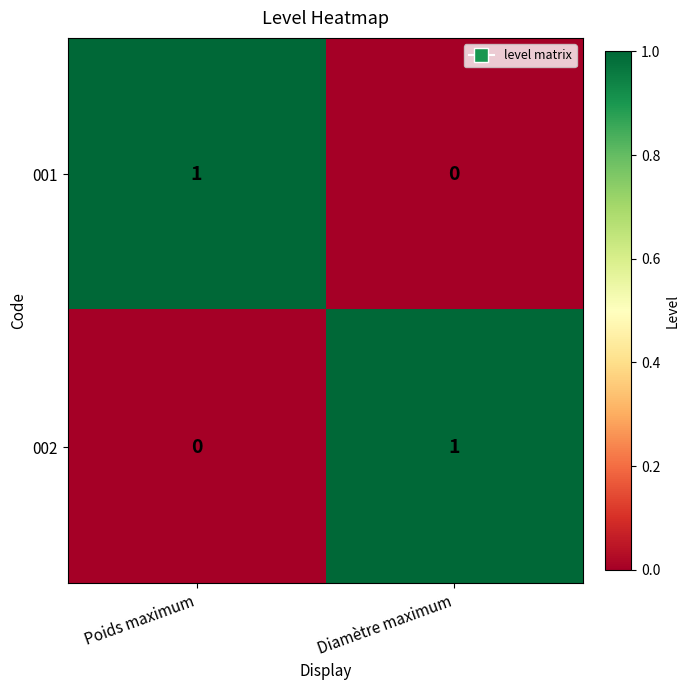

The 001 series shows 0 at Diamètre maximum. True or false?

True